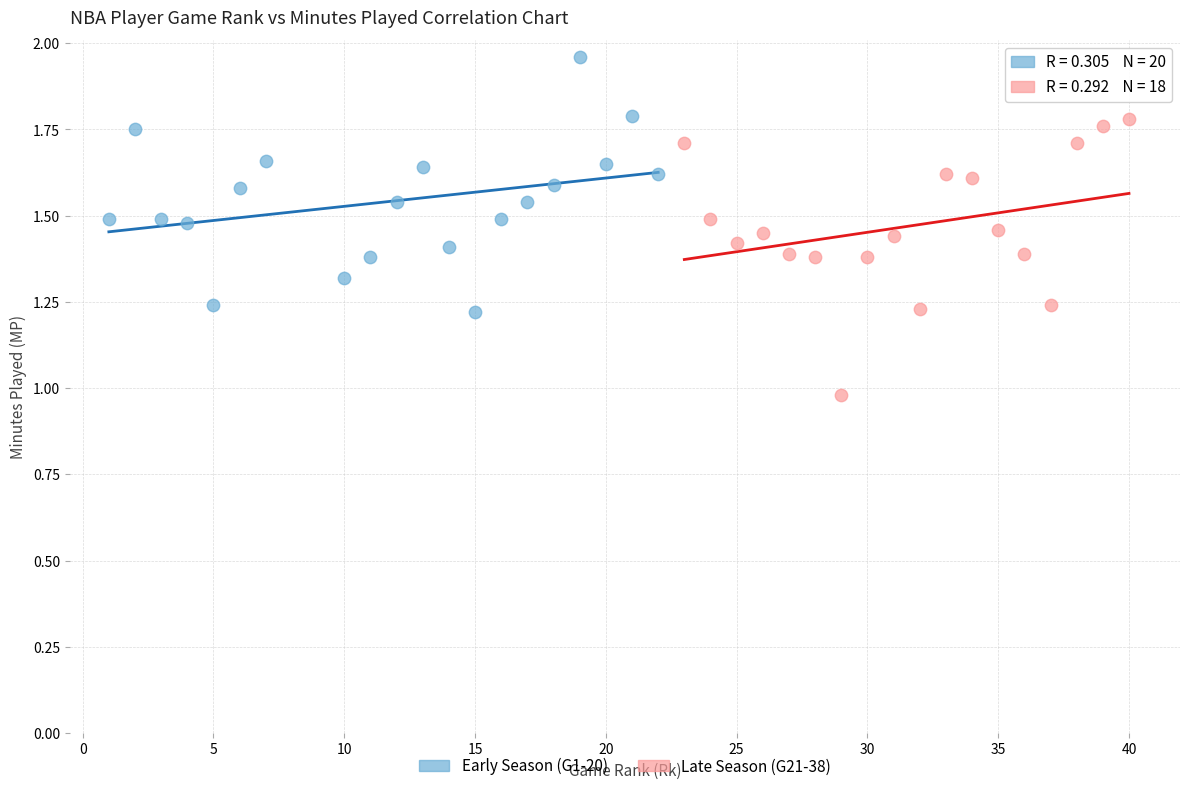

Which series reaches the maximum Y coordinate?

Early Season (G1-20)